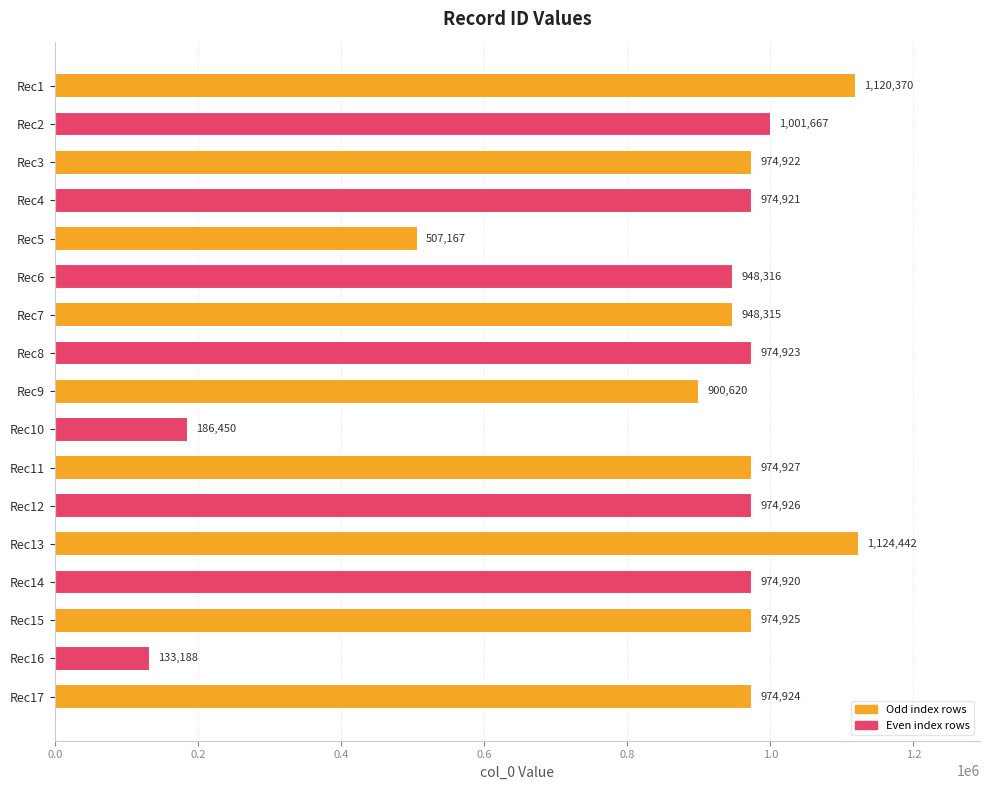

Reading top to bottom, extract all data points from this chart.

1120370	1001667	974922	974921	507167	948316	948315	974923	900620	186450	974927	974926	1124442	974920	974925	133188	974924